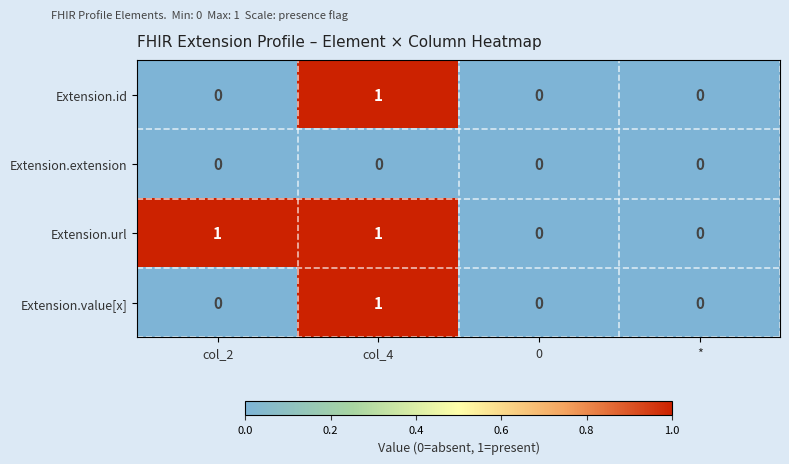

Which series has the largest total across all categories?

Extension.url